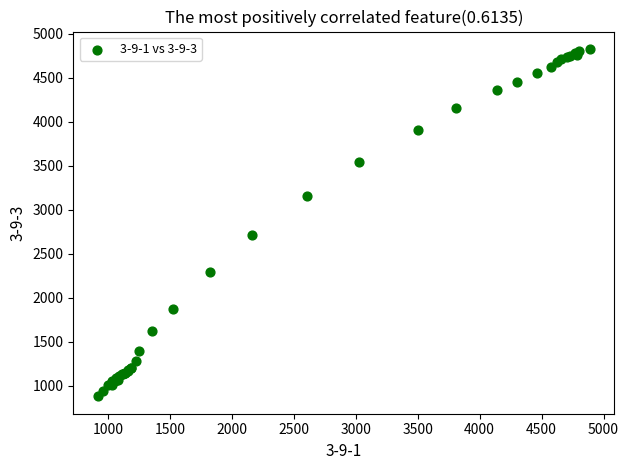

What Y value in the scatter plot is closest to 2852?

2711.9